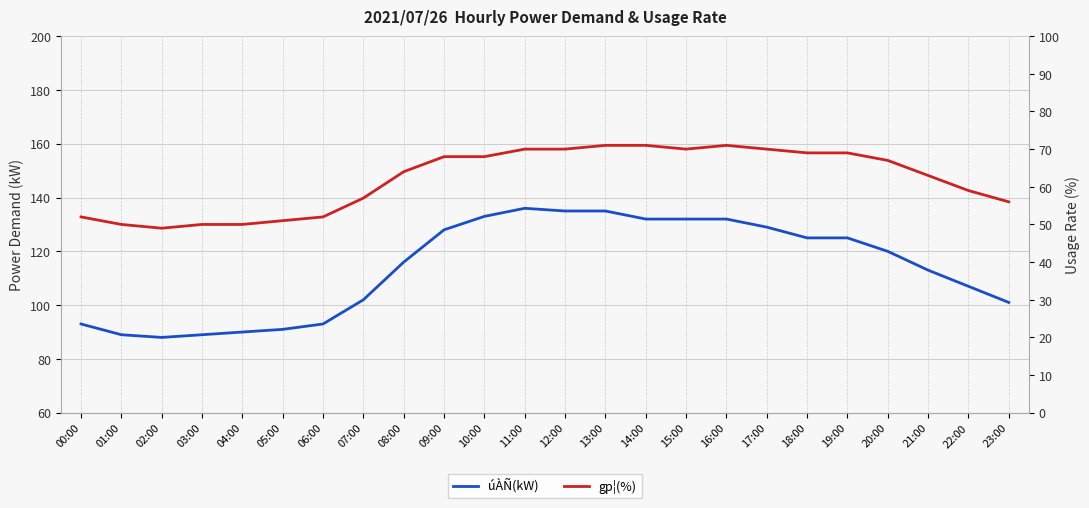

How many data points does each series have?

24